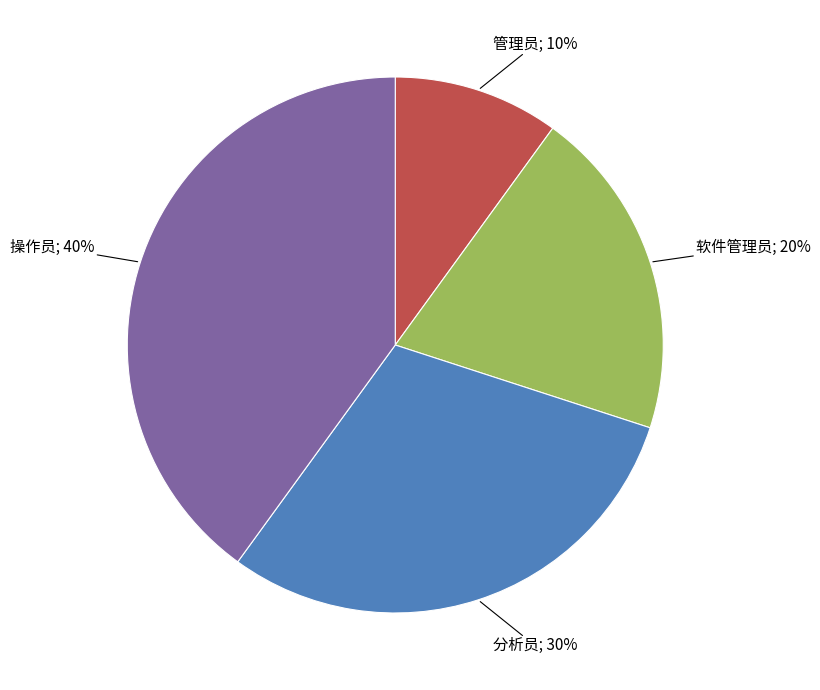

Is there any slice that represents more than half of the pie?

No